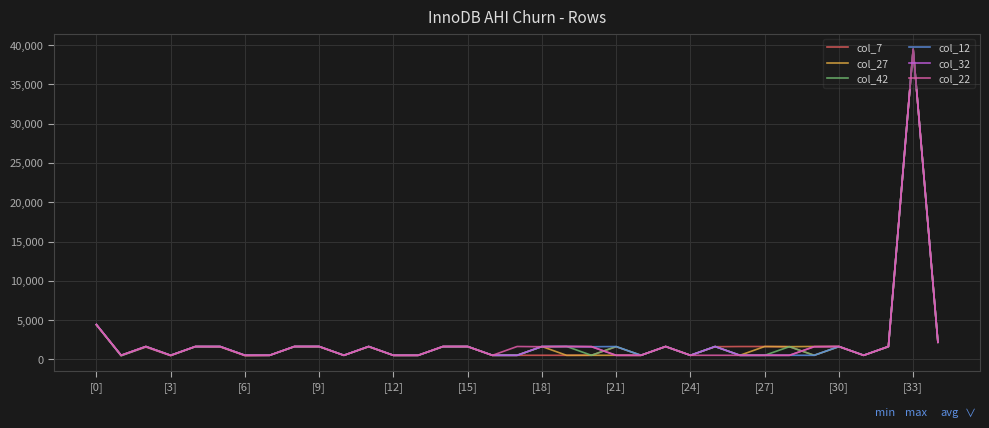

What is the maximum value for col_7?

39494